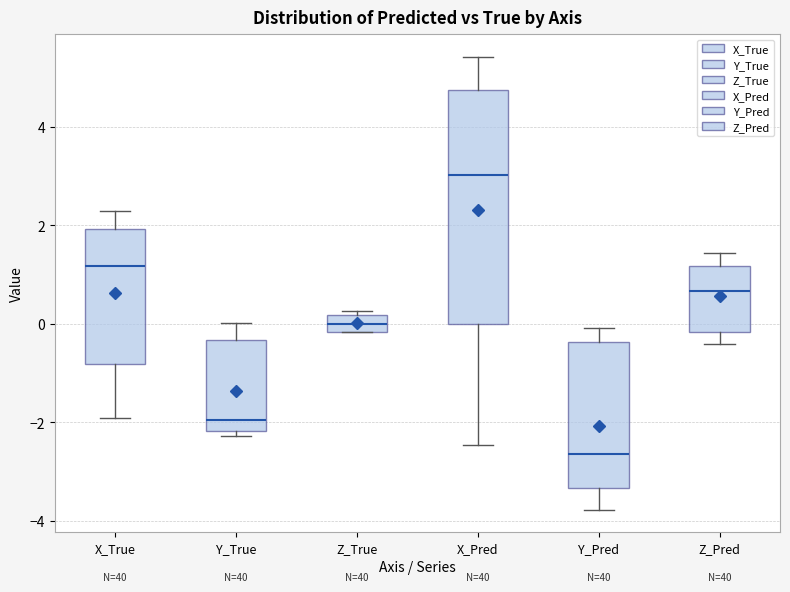

Where does the upper whisker of the box for X_True end on the y-axis? The values are not printed on the chart, so give them approximately, as read against the axis.

2.2